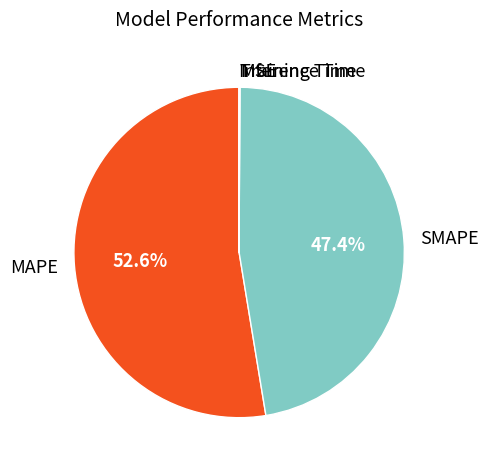

What is the majority slice?

MAPE